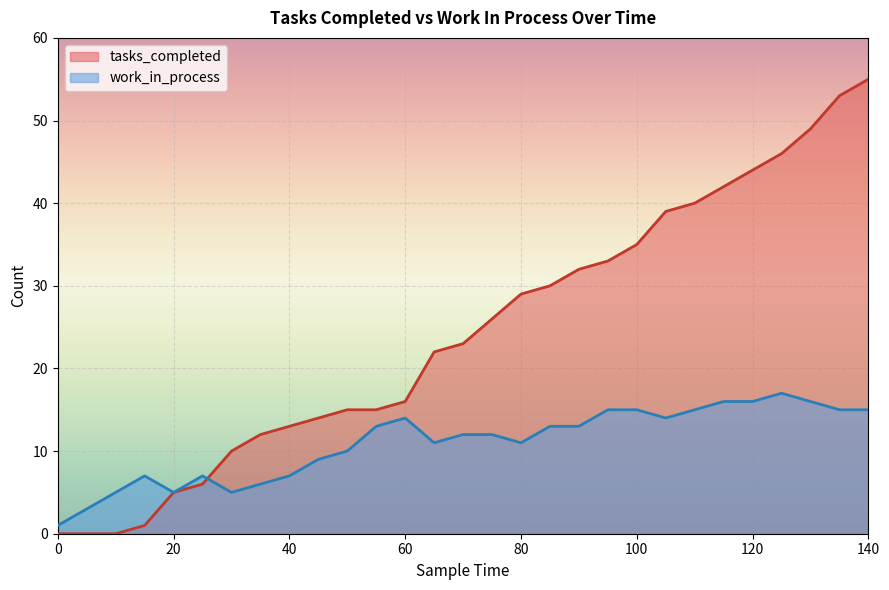

What is the value of the tasks_completed point at the 24th from the left?

42